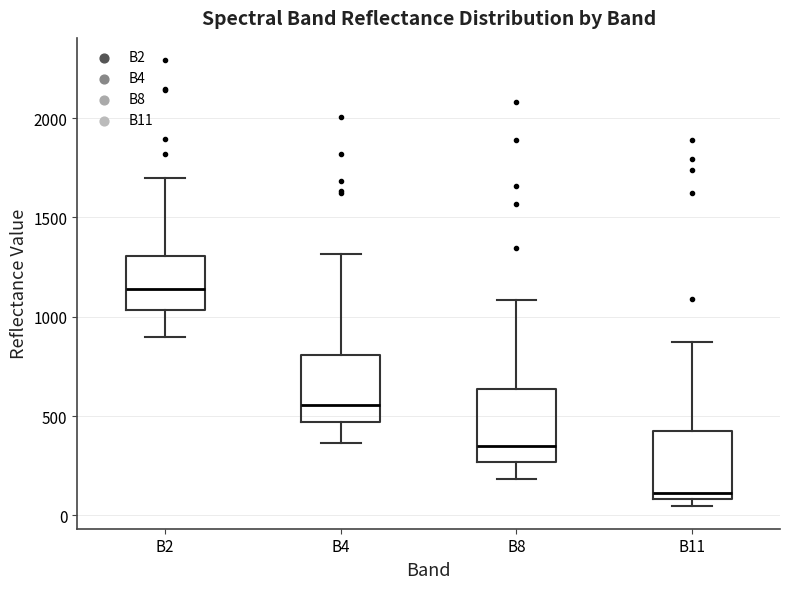

Which box has the lowest median line?

B11